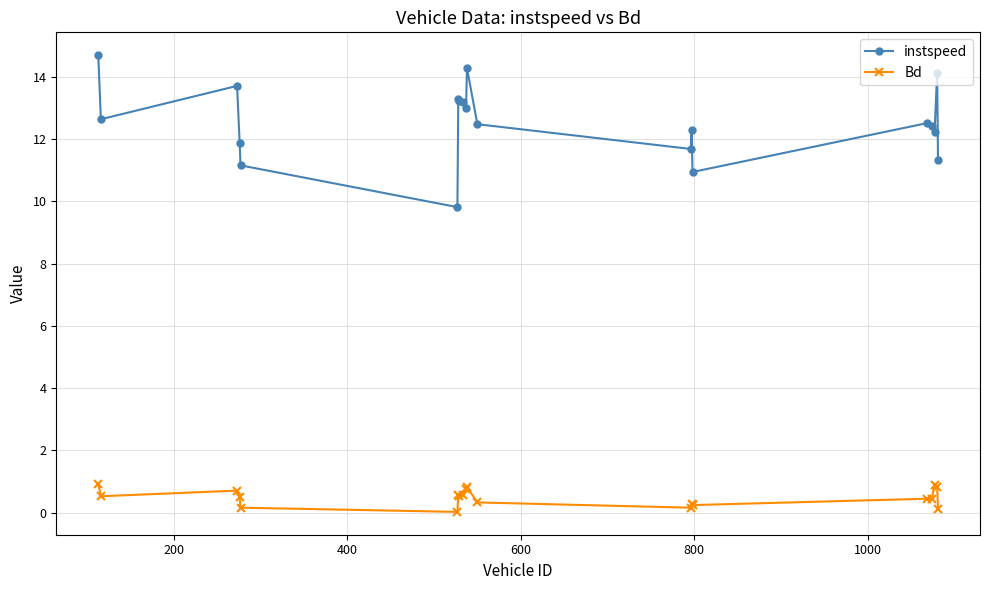

What are all the series names shown in the legend?

instspeed, Bd